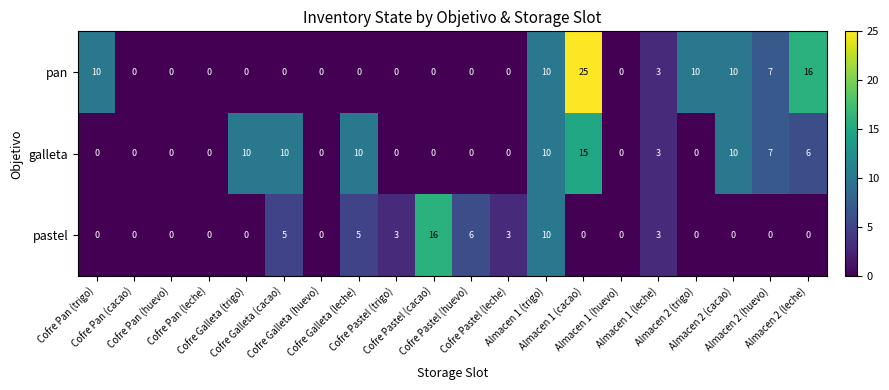

Which series has the largest total across all categories?

pan